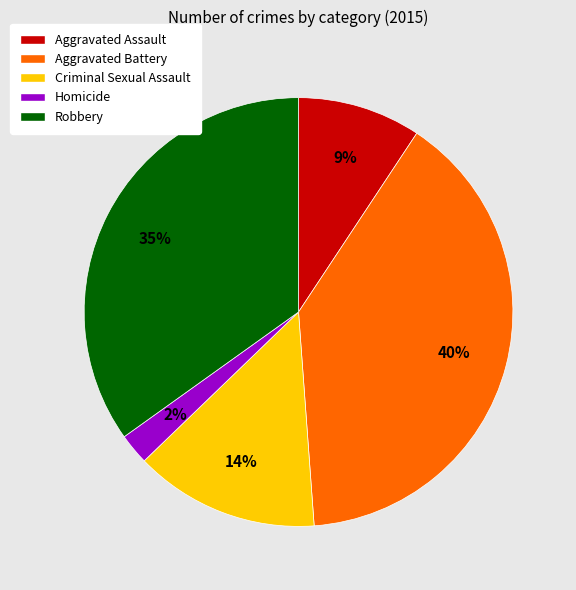

Count the number of slices in the pie.

5